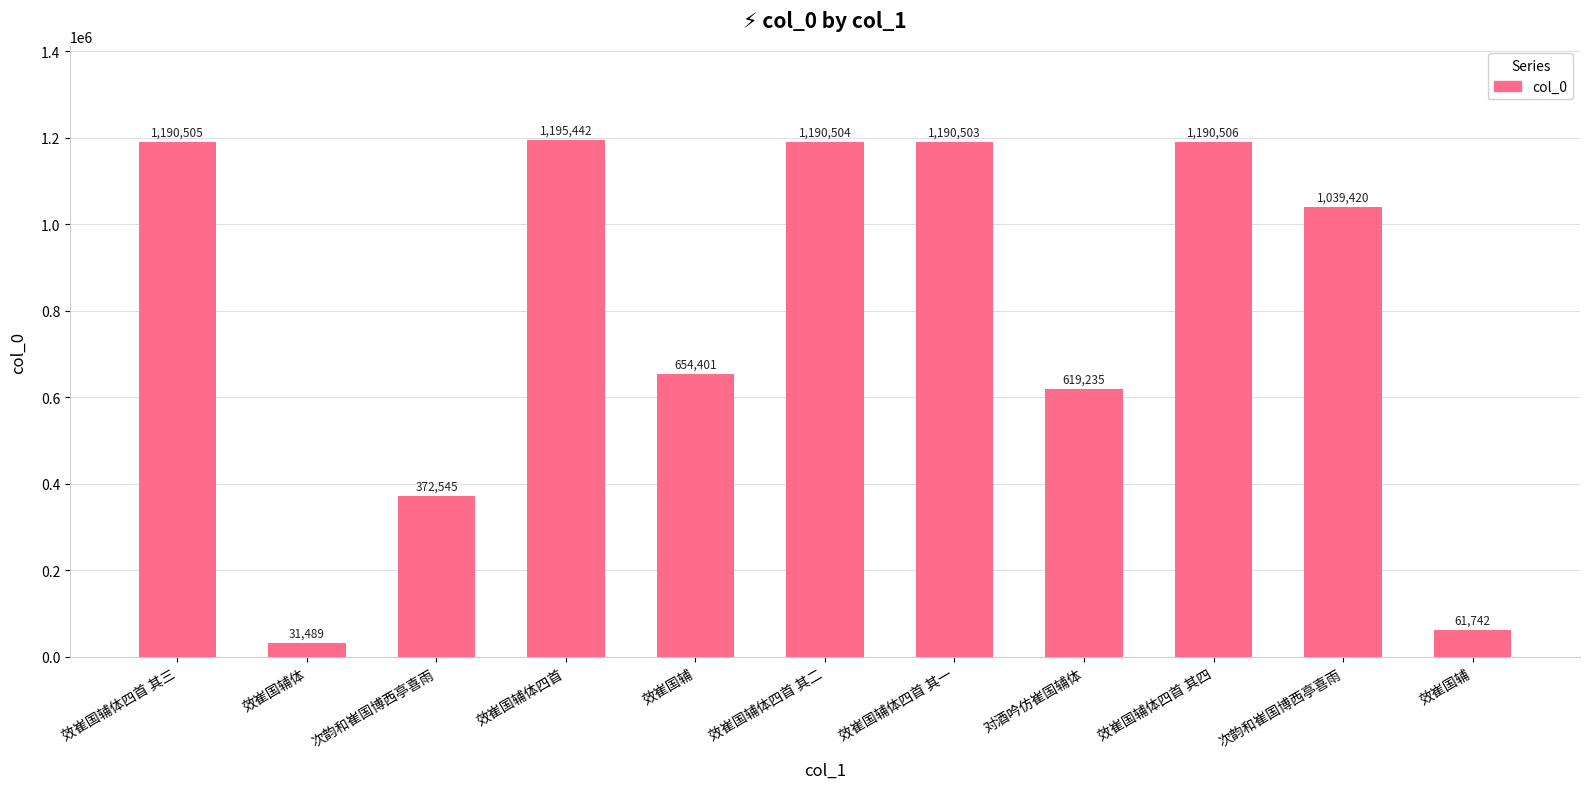

List the labels in order of value, smallest first.

效崔国辅体, 效崔国辅, 次韵和崔国博西亭喜雨, 对酒吟仿崔国辅体, 效崔国辅, 次韵和崔国博西亭喜雨, 效崔国辅体四首 其一, 效崔国辅体四首 其二, 效崔国辅体四首 其三, 效崔国辅体四首 其四, 效崔国辅体四首